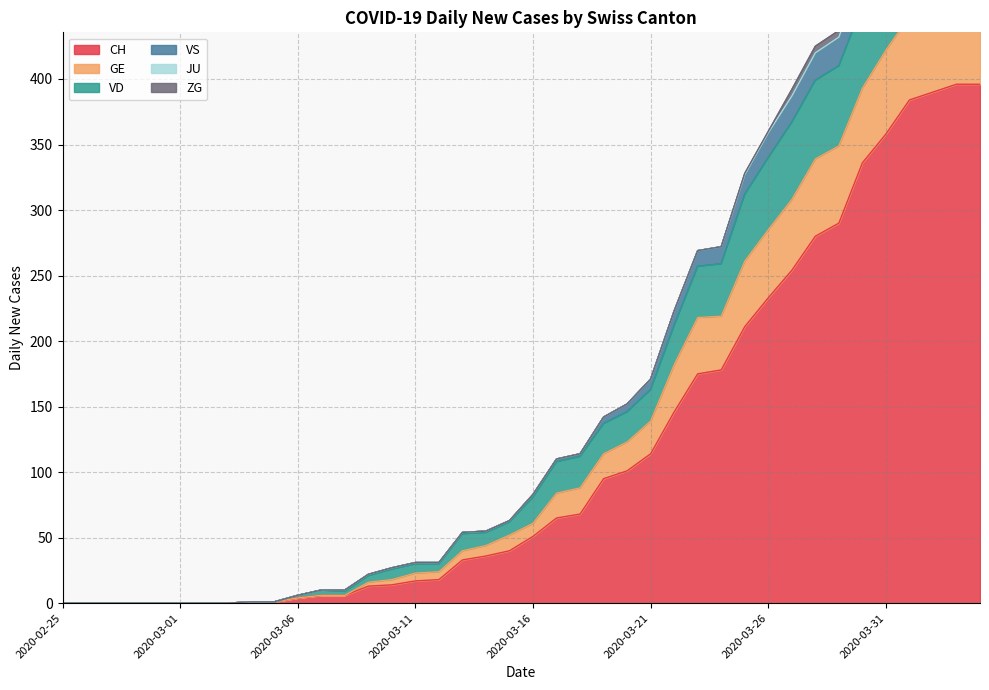

What value does the CH series have at 2020-03-20, to the nearest 5?

100